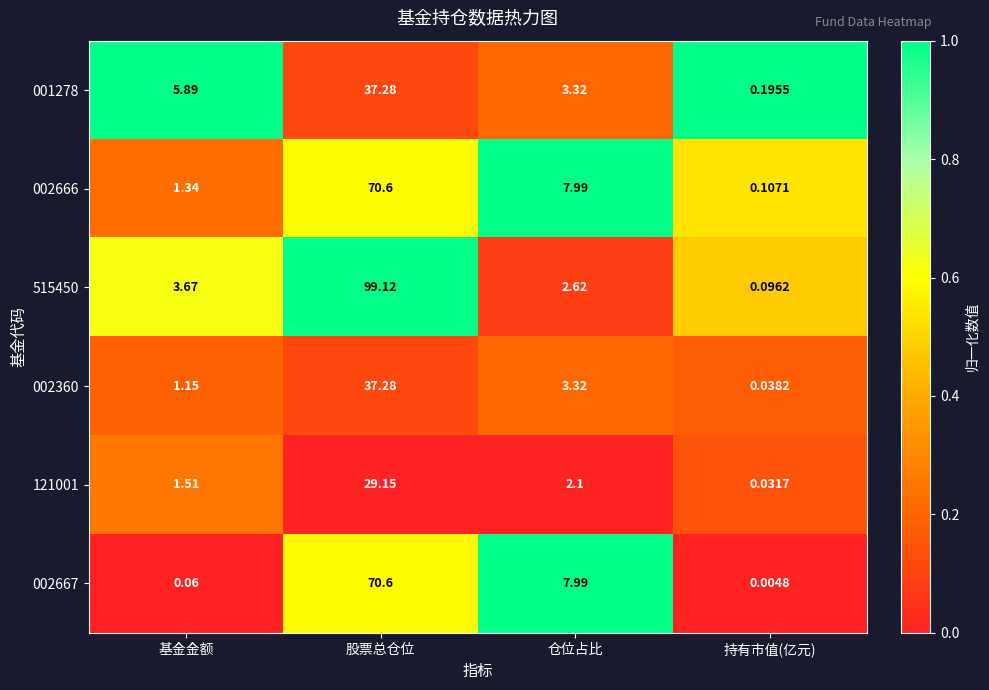

Rank the categories by 515450 value from highest to lowest.

股票总仓位, 基金金额, 仓位占比, 持有市值(亿元)